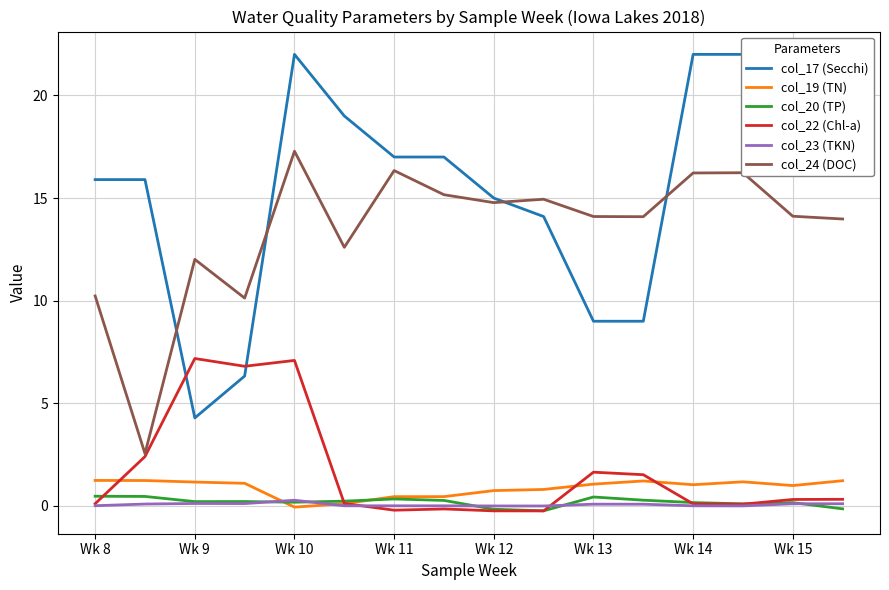

Rank the series by their maximum value, from highest to lowest.

col_17 (Secchi), col_24 (DOC), col_22 (Chl-a), col_19 (TN), col_20 (TP), col_23 (TKN)